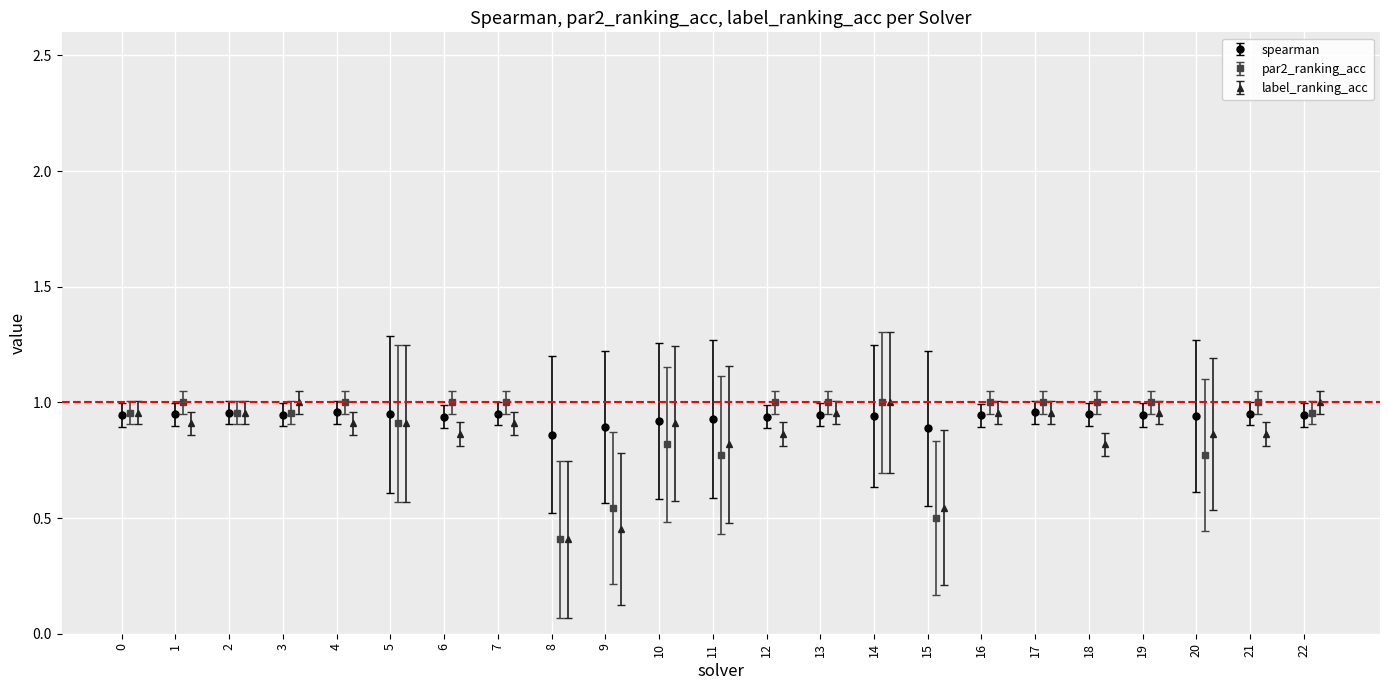

What is the difference between the label_ranking_acc values at 7 and 18?

0.1